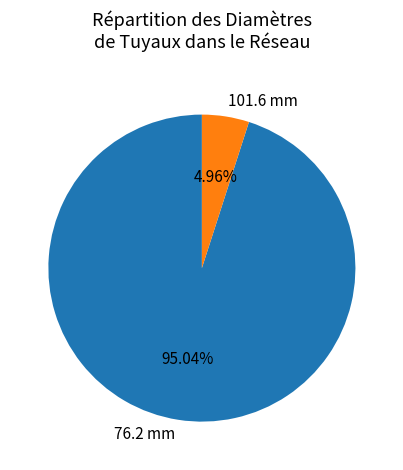

Which category accounts for the majority?

76.2 mm